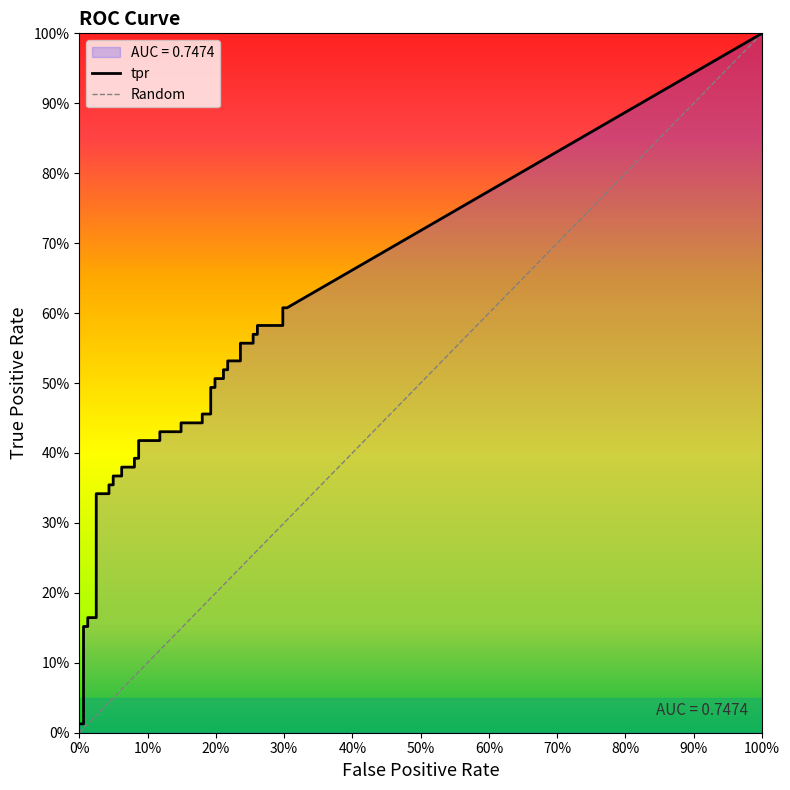

True or false: fpr and tpr cross at least once.

False